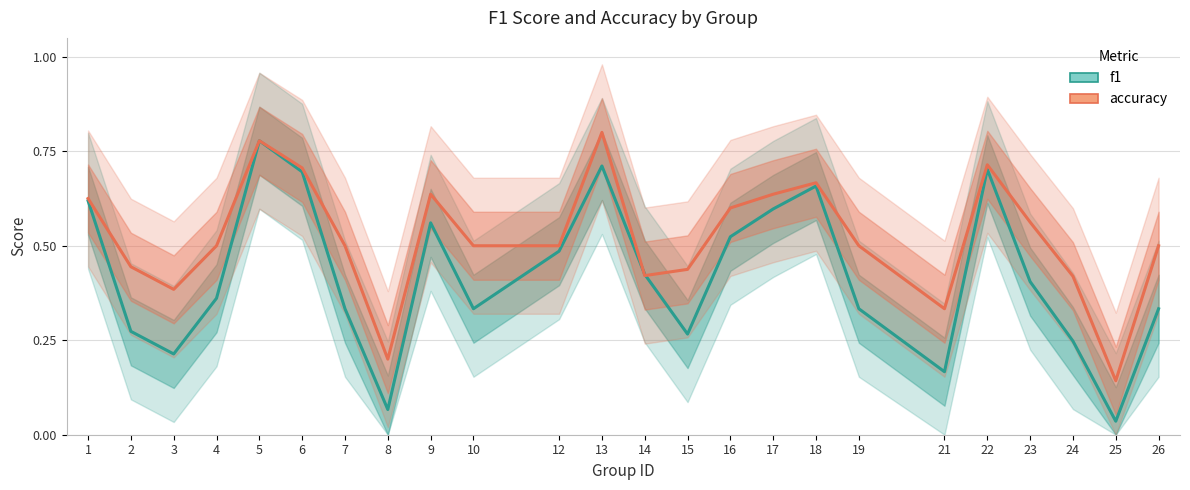

Reading left to right, extract all data points from this chart.

f1: 0.6	0.3	0.2	0.4	0.8	0.7	0.3	0.1	0.6	0.3	0.5	0.7	0.4	0.3	0.5	0.6	0.7	0.3	0.2	0.7	0.4	0.2	0.0	0.3
accuracy: 0.6	0.4	0.4	0.5	0.8	0.7	0.5	0.2	0.6	0.5	0.5	0.8	0.4	0.4	0.6	0.6	0.7	0.5	0.3	0.7	0.6	0.4	0.1	0.5